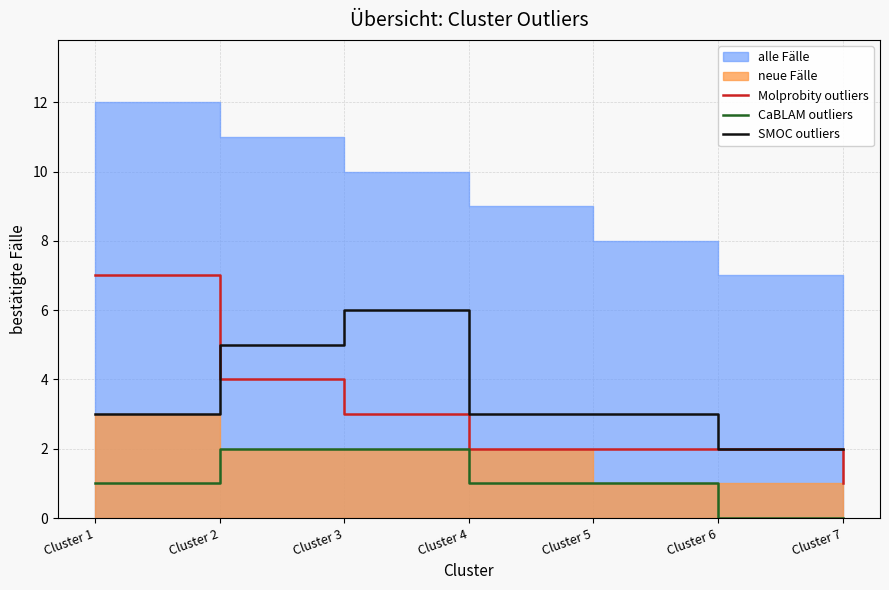

At which label does Molprobity outliers reach its minimum?

Cluster 7